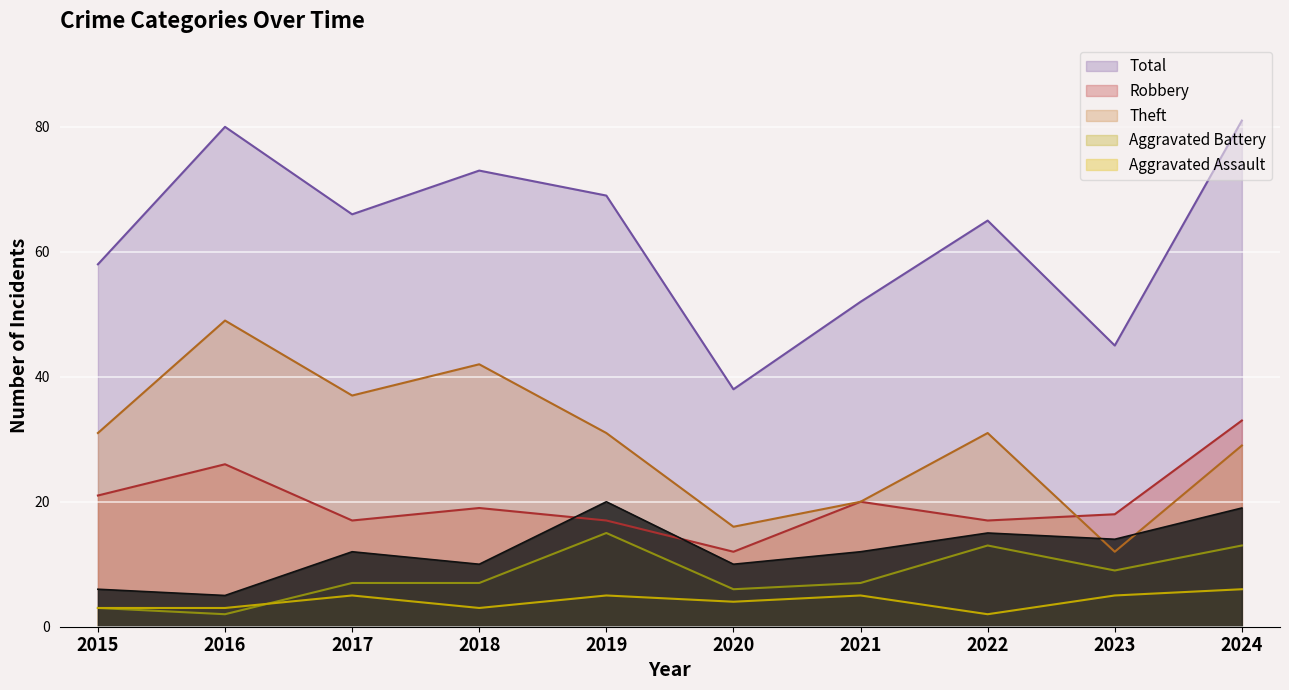

True or false: Total and Robbery cross at least once.

False